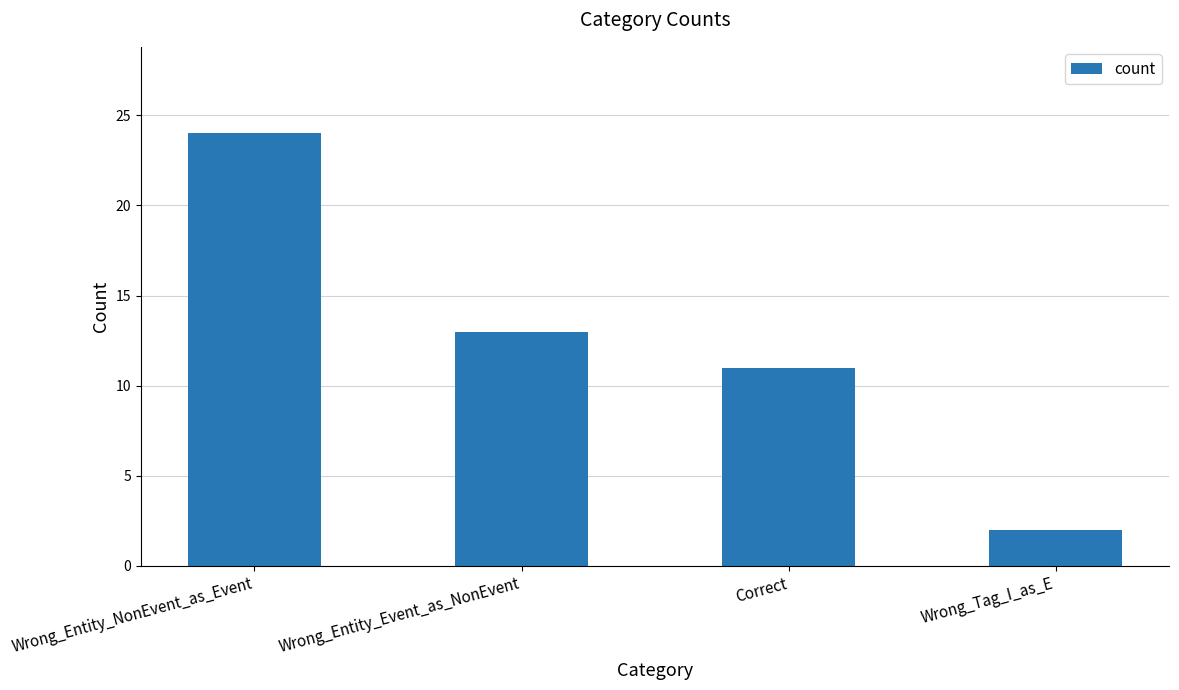

Does the chart contain stacked bars?

No